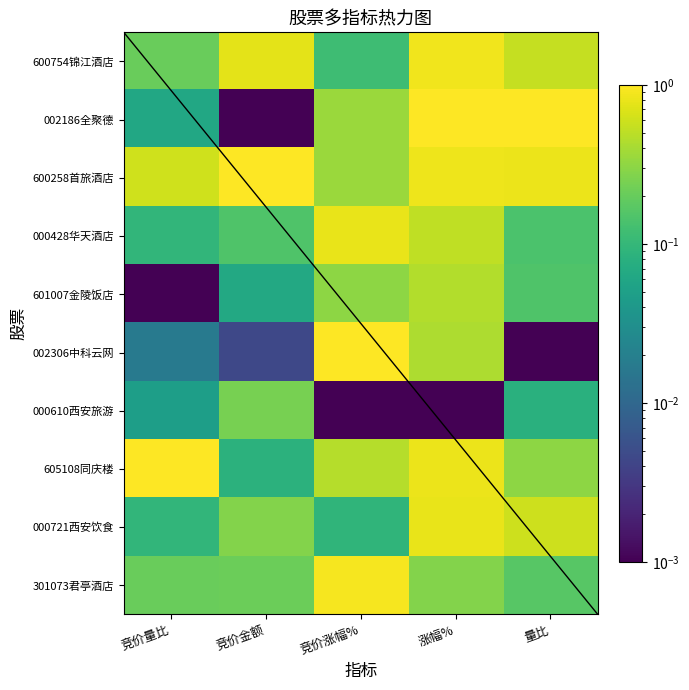

Count the number of data series in this chart.

10